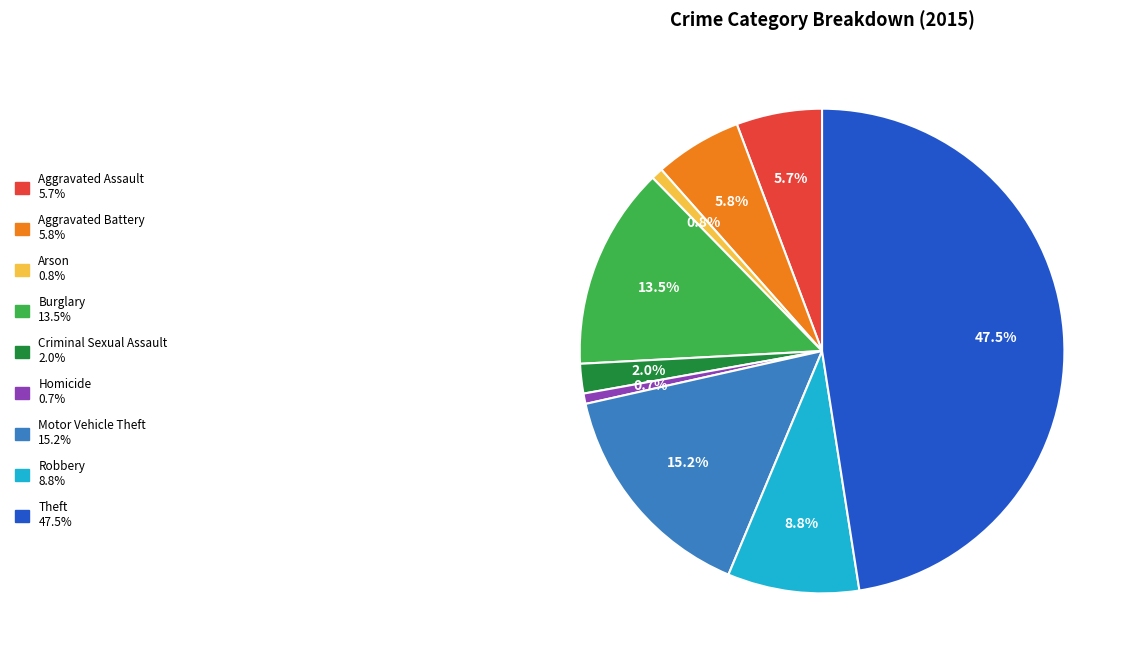

Does any single category account for the majority?

No